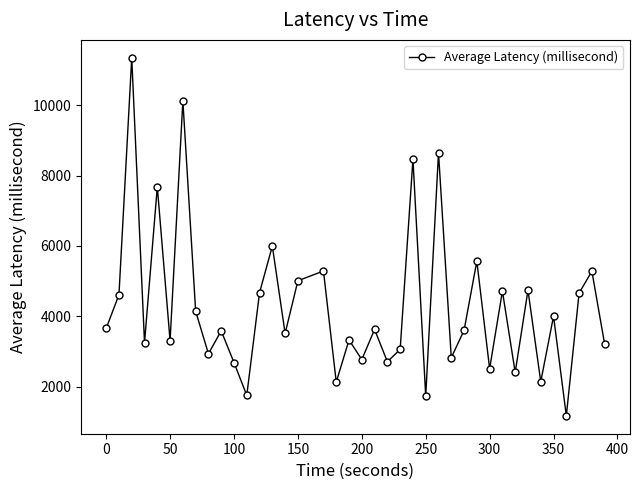

What is the value of the 14th point from the left?

5994.2